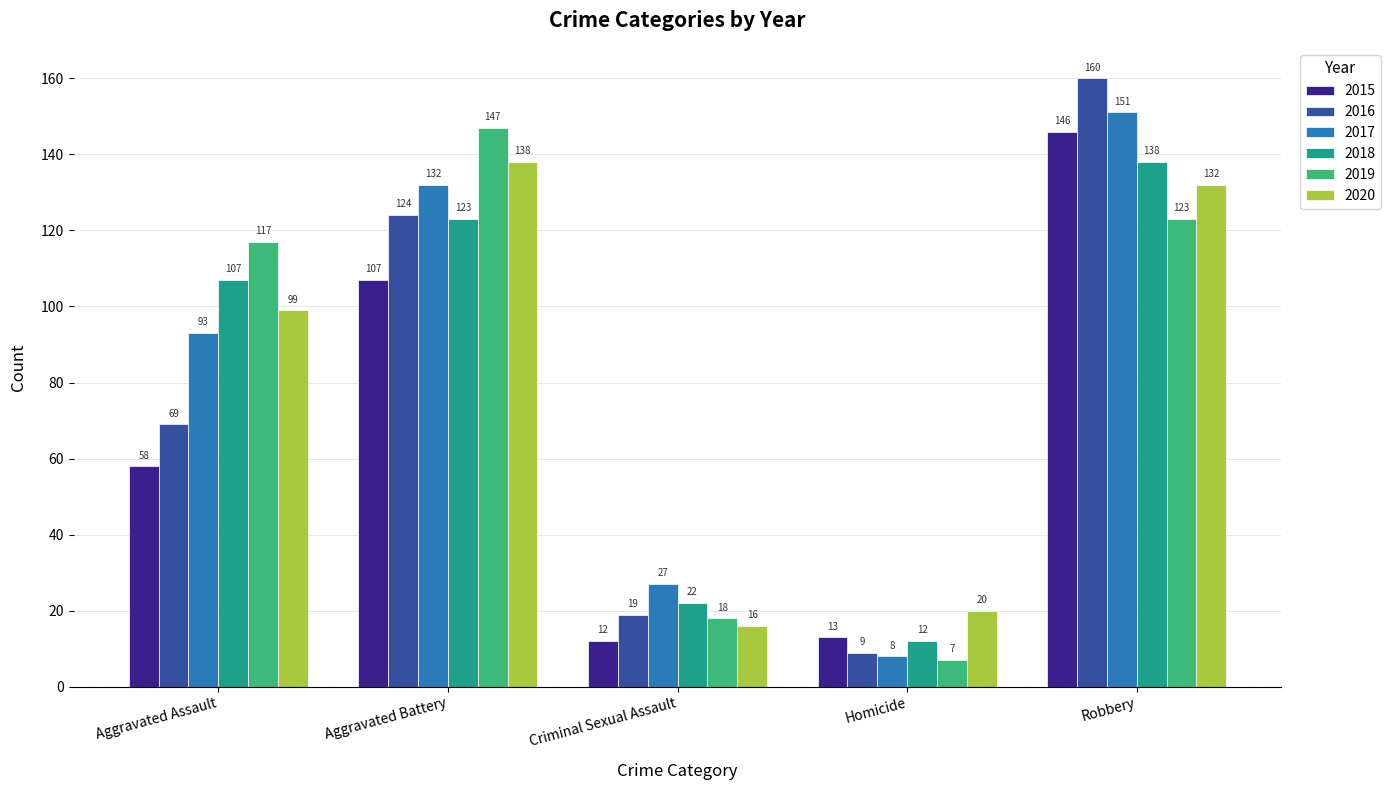

Rank the categories by 2020 value from lowest to highest.

Criminal Sexual Assault, Homicide, Aggravated Assault, Robbery, Aggravated Battery